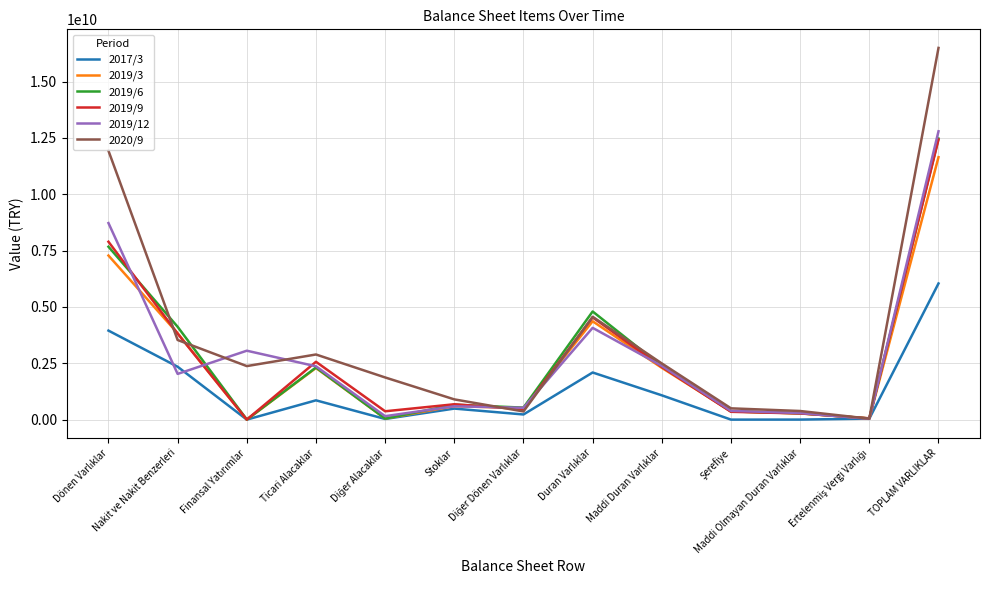

How many values in the 2020/9 series are below 2374641000?

6